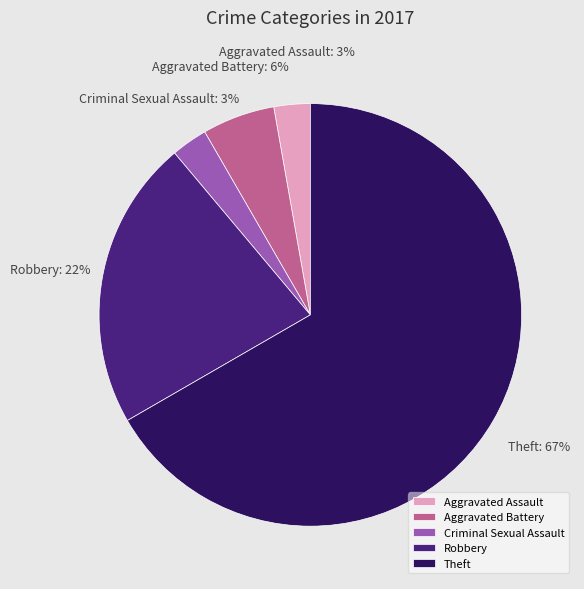

True or false: Aggravated Battery accounts for 6% of the total.

True